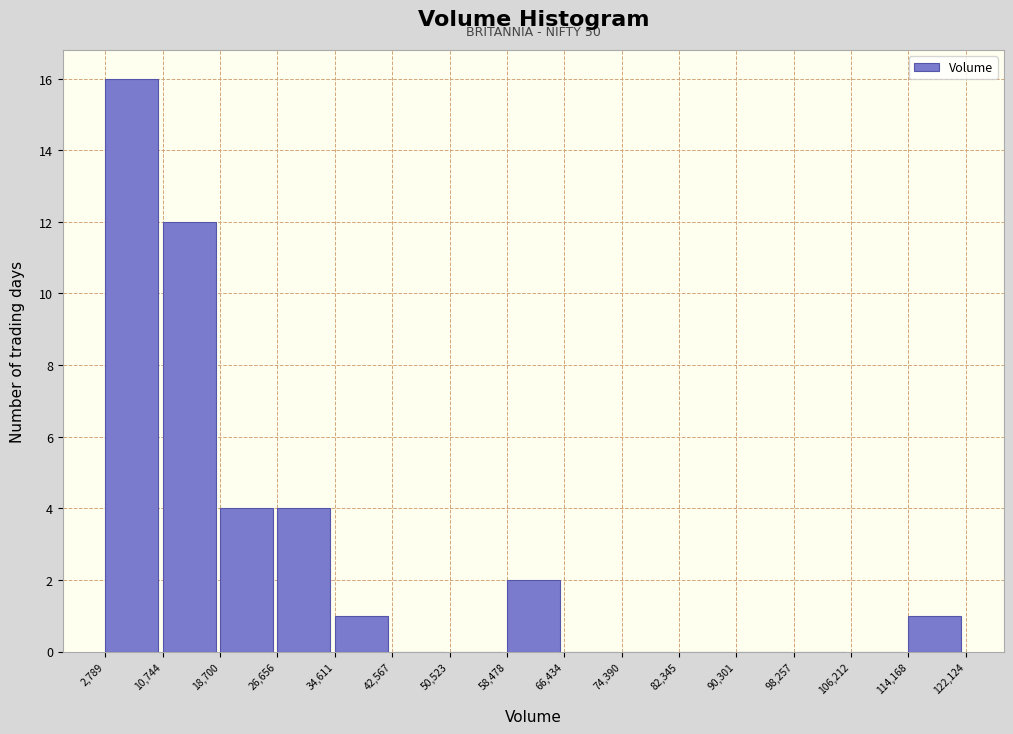

Over which range of the x-axis is the bar tallest?

2,789 to 10,744